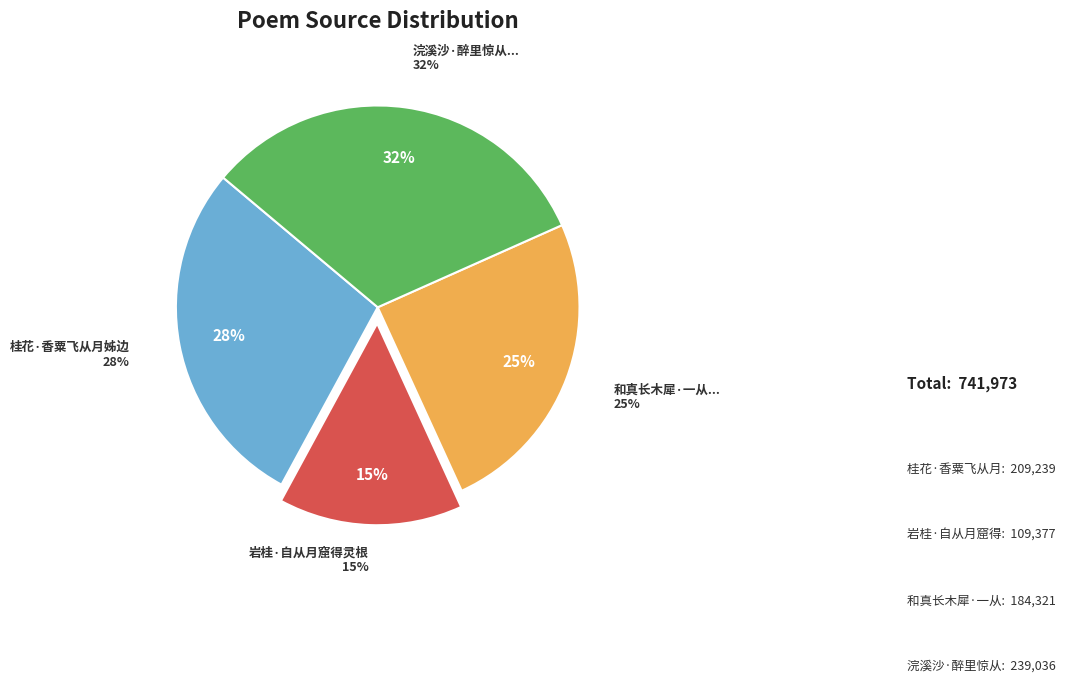

Combined, what portion of the pie is 桂花·香粟飞从月姊边 and 和真长木犀·一从月窟移根到?

53.0%